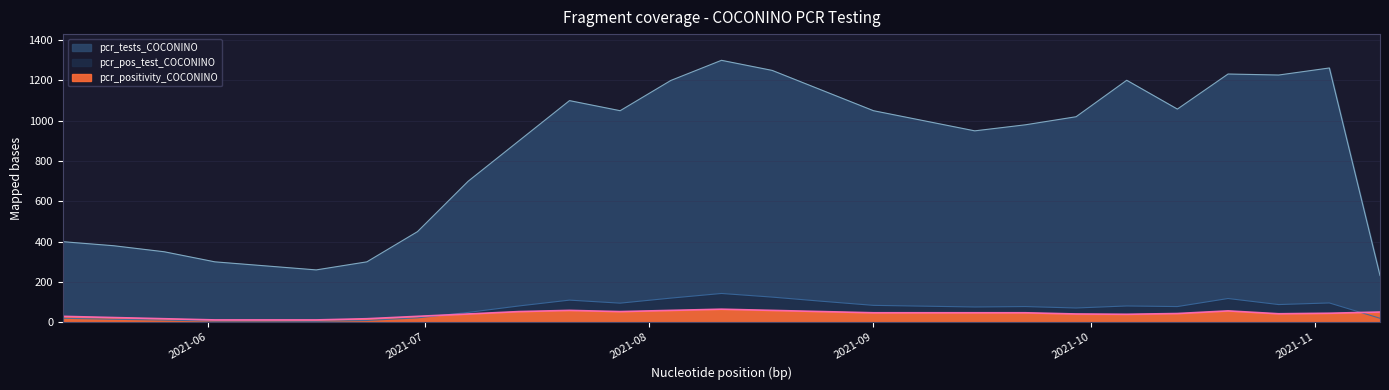

At which label does pcr_tests_COCONINO reach its minimum?

2021-11-10